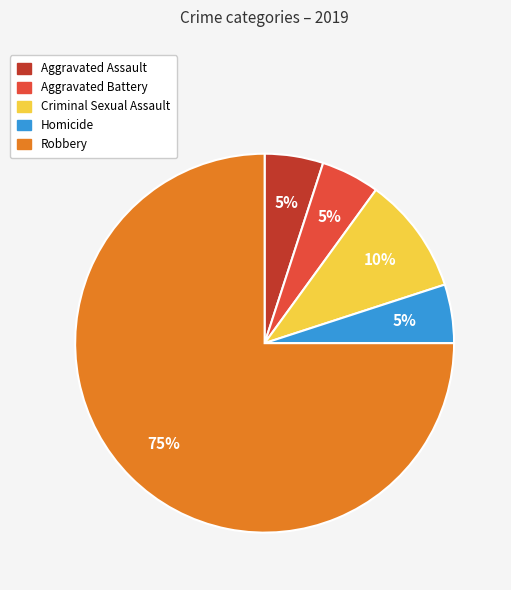

True or false: Aggravated Assault accounts for 5% of the total.

True